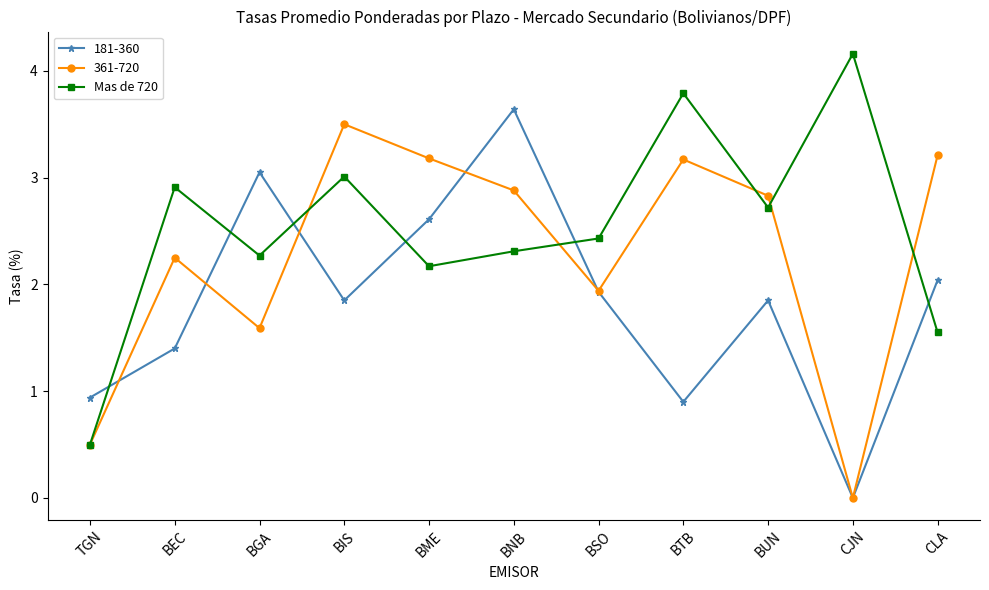

In 361-720, how many points are higher than both neighbors (excluding endpoints)?

3